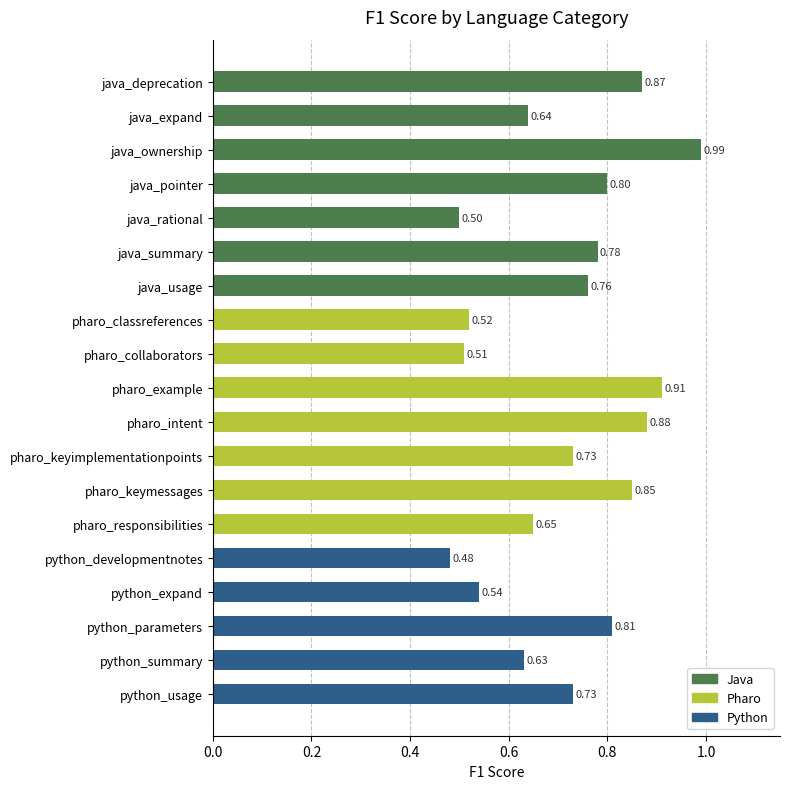

Which category has the lowest value across all series?

python_developmentnotes